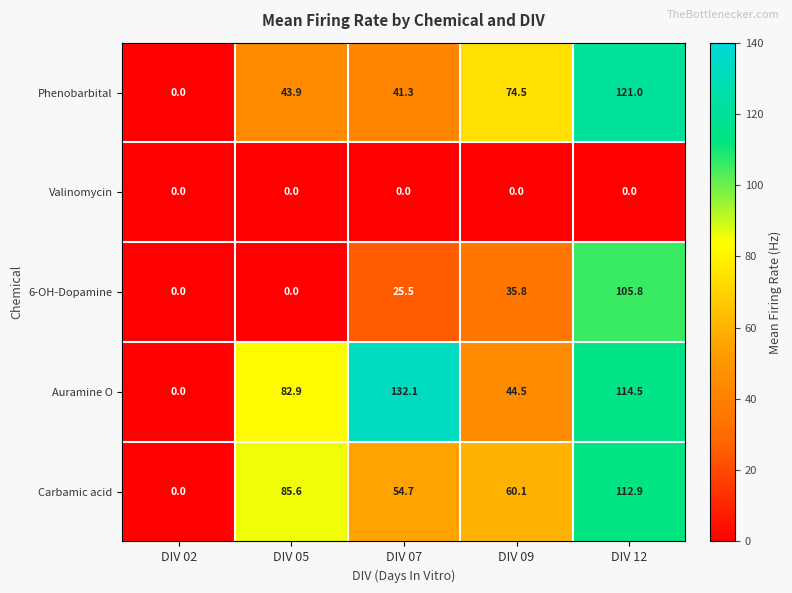

The Carbamic acid series shows 54.7 at DIV 07. True or false?

True